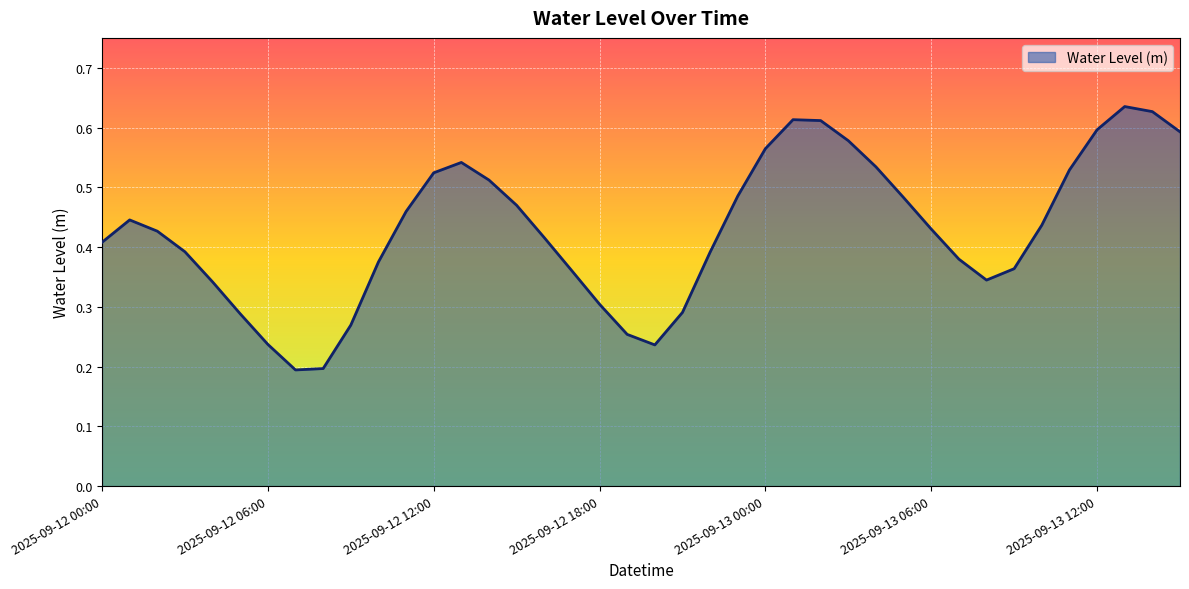

List the labels in order of value, smallest first.

2025-09-12 07:00, 2025-09-12 08:00, 2025-09-12 20:00, 2025-09-12 06:00, 2025-09-12 19:00, 2025-09-12 09:00, 2025-09-12 05:00, 2025-09-12 21:00, 2025-09-12 18:00, 2025-09-12 04:00, 2025-09-13 08:00, 2025-09-12 17:00, 2025-09-13 09:00, 2025-09-12 10:00, 2025-09-13 07:00, 2025-09-12 22:00, 2025-09-12 03:00, 2025-09-12 00:00, 2025-09-12 16:00, 2025-09-12 02:00, 2025-09-13 06:00, 2025-09-13 10:00, 2025-09-12 01:00, 2025-09-12 11:00, 2025-09-12 15:00, 2025-09-13 05:00, 2025-09-12 23:00, 2025-09-12 14:00, 2025-09-12 12:00, 2025-09-13 11:00, 2025-09-13 04:00, 2025-09-12 13:00, 2025-09-13 00:00, 2025-09-13 03:00, 2025-09-13 15:00, 2025-09-13 12:00, 2025-09-13 02:00, 2025-09-13 01:00, 2025-09-13 14:00, 2025-09-13 13:00